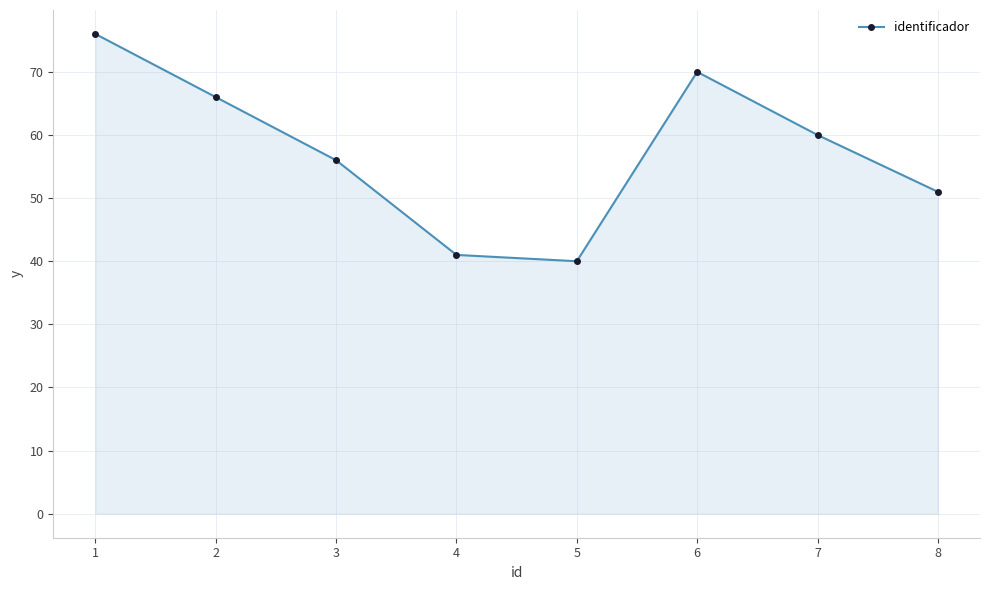

How many points are higher than both their immediate neighbors (excluding endpoints)?

1